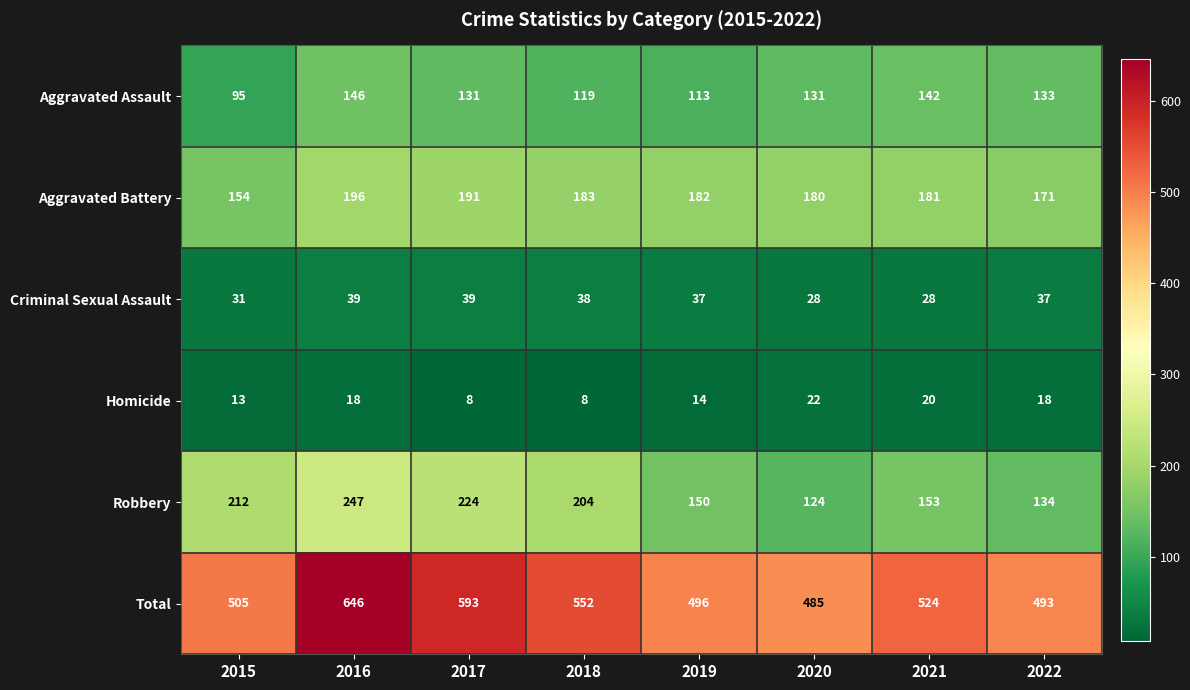

Which label corresponds to the largest value in the chart?

2016